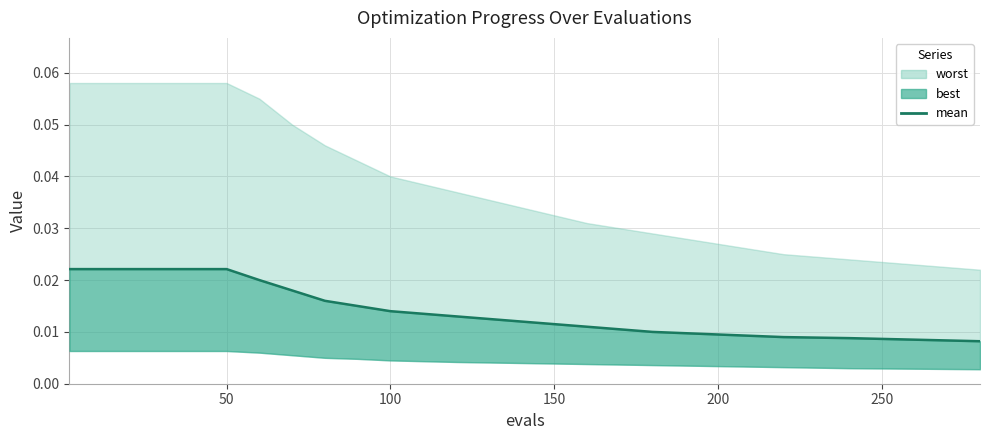

Does the chart have visible grid lines?

Yes